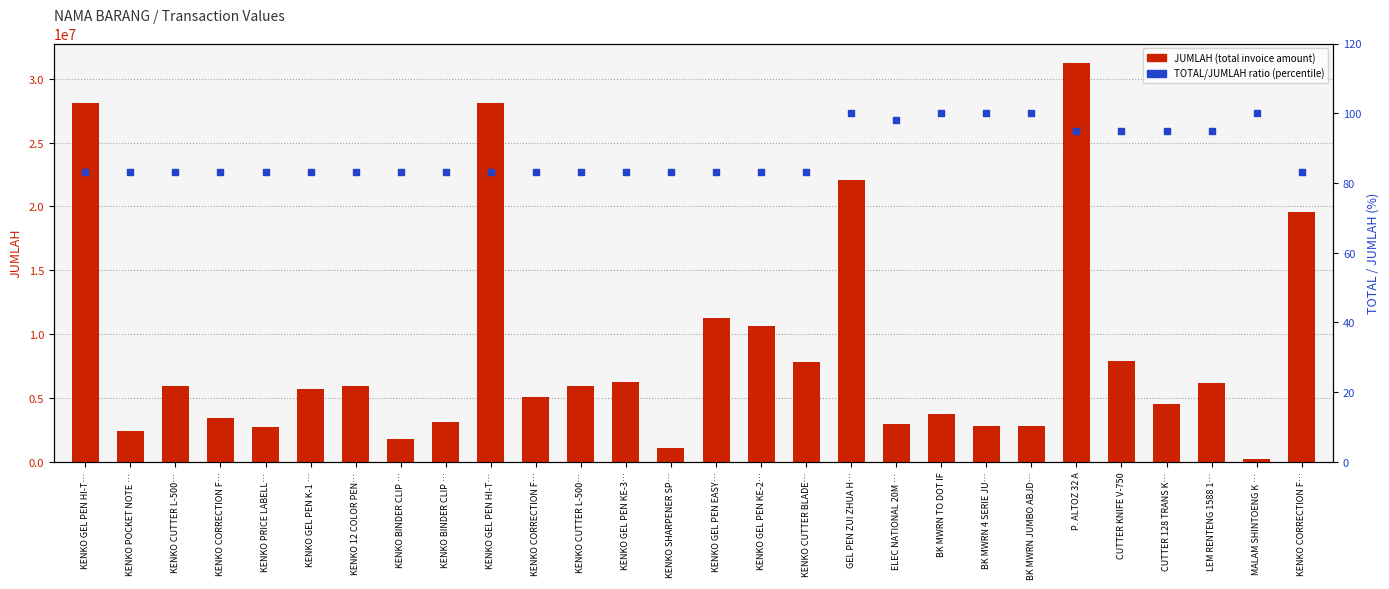

Which series reaches the maximum Y coordinate?

JUMLAH